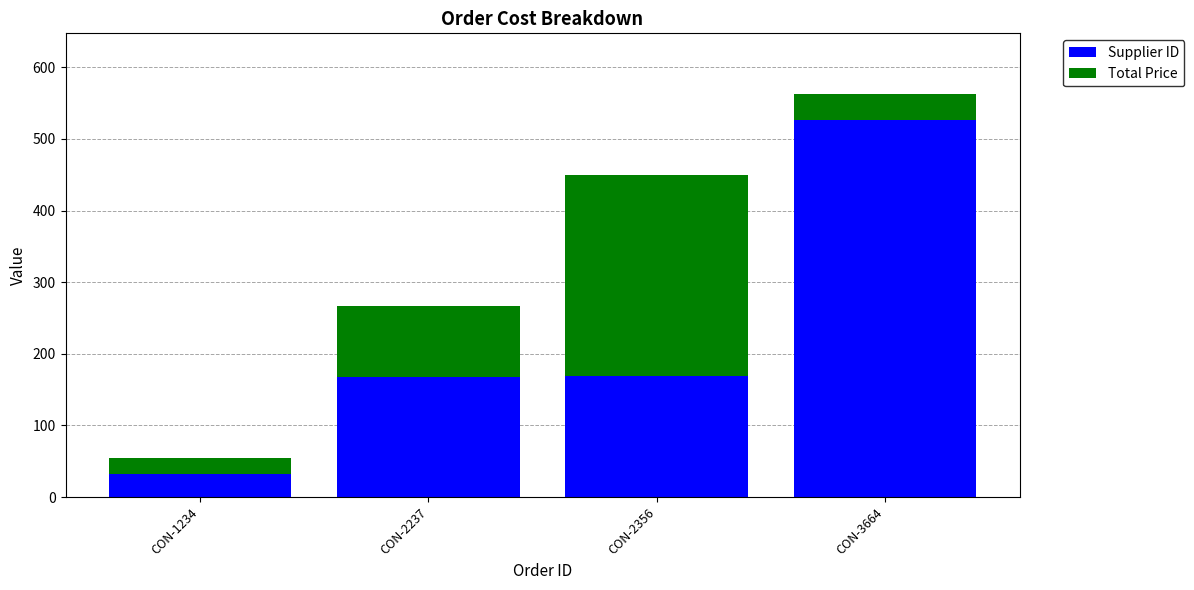

What is the difference between the maximum and minimum values in the Supplier ID series?

495